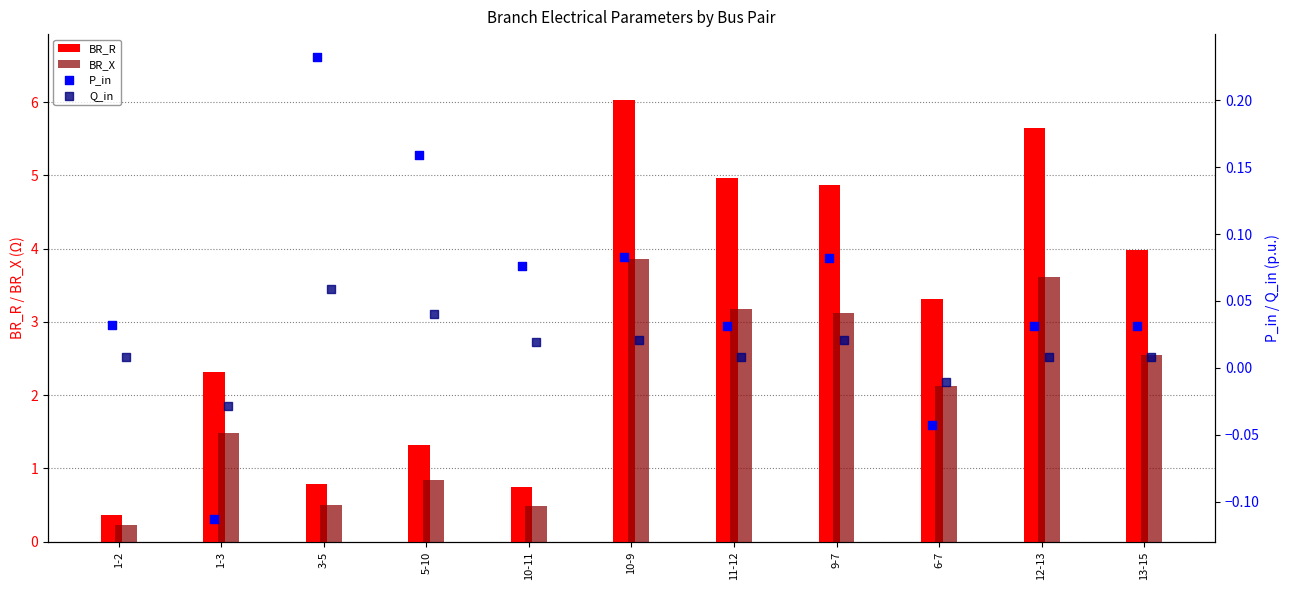

Is the value of BR_R at 9-7 greater than the value of BR_X at 3-5?

Yes